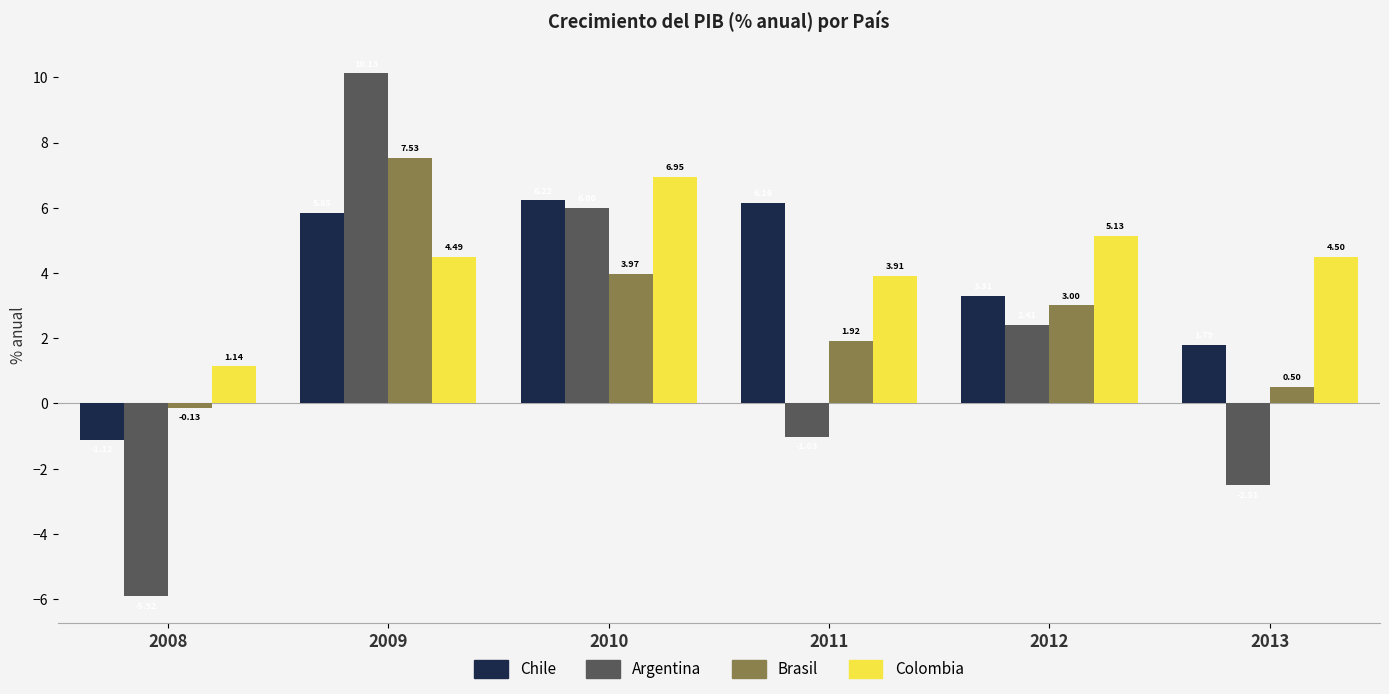

At which label does Argentina first exceed 2?

2009